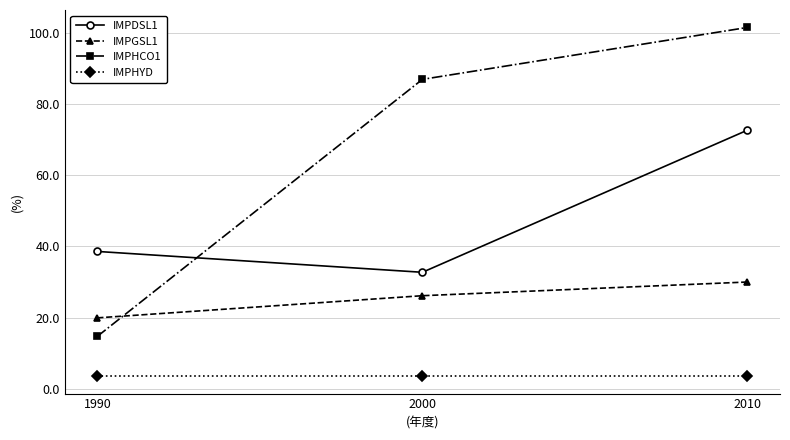

What is the minimum value for IMPGSL1?

19.9